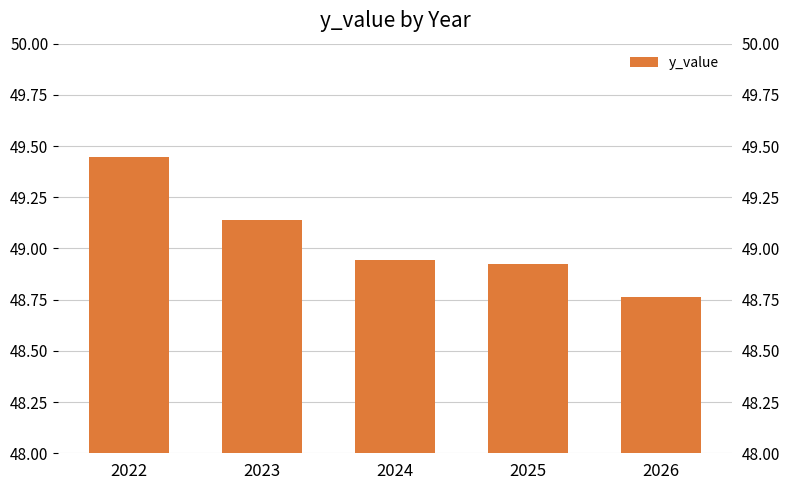

Is it true that the value at 2025 is 48.9?

True